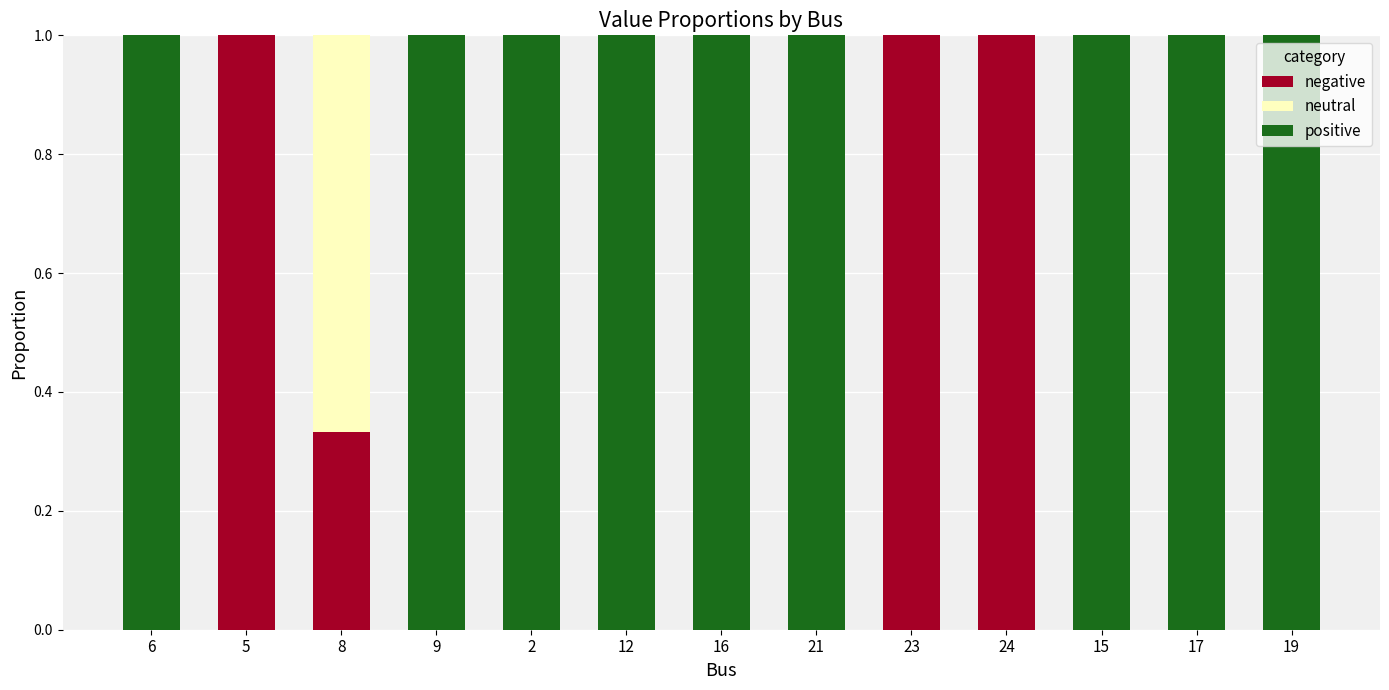

What is the total value across all series at 23?

1.0